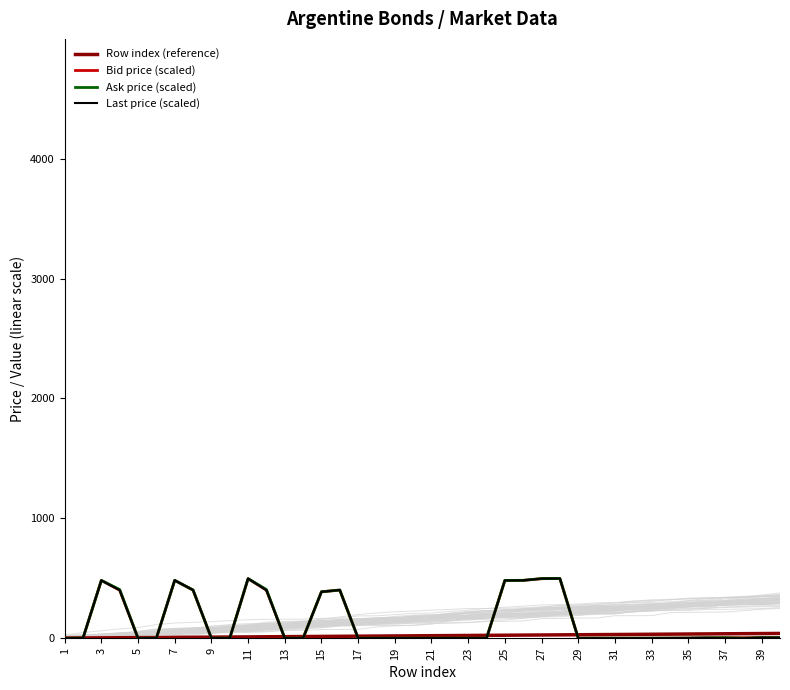

Reading left to right, extract all data points from this chart.

Row index (reference): 1.0	2.0	3.0	4.0	5.0	6.0	7.0	8.0	9.0	10.0	11.0	12.0	13.0	14.0	15.0	16.0	17.0	18.0	19.0	20.0	21.0	22.0	23.0	24.0	25.0	26.0	27.0	28.0	29.0	30.0	31.0	32.0	33.0	34.0	35.0	36.0	37.0	38.0	39.0	40.0
Bid price (scaled): 0.3	0.4	482.1	400.9	0.3	0.4	482.7	401.4	0.3	0.4	496.7	400.9	0.3	0.3	387.3	401.4	0.3	0.4	0.4	0.0	0.3	0.6	0.6	0.0	482.1	482.7	496.7	498.0	0.0	0.1	0.1	0.2	0.5	0.9	1.5	3.0	4.0	4.0	4.8	4.1
Ask price (scaled): 0.3	0.4	482.3	406.0	0.3	0.4	482.9	402.3	0.3	0.4	497.3	406.0	0.3	0.3	387.4	402.3	0.3	0.4	0.4	0.0	0.3	0.6	0.6	0.0	482.3	482.9	497.3	498.7	0.0	0.1	0.1	0.2	0.5	0.9	1.6	3.2	4.3	0.0	5.0	4.3
Last price (scaled): 0.3	0.4	482.3	400.9	0.3	0.4	482.7	402.3	0.3	0.4	497.3	400.9	0.3	0.3	387.3	402.3	0.3	0.4	0.4	0.0	0.3	0.6	0.6	0.0	482.3	482.7	497.3	498.1	0.0	0.1	0.1	0.2	0.5	0.9	1.6	3.1	0.0	0.0	4.9	4.3